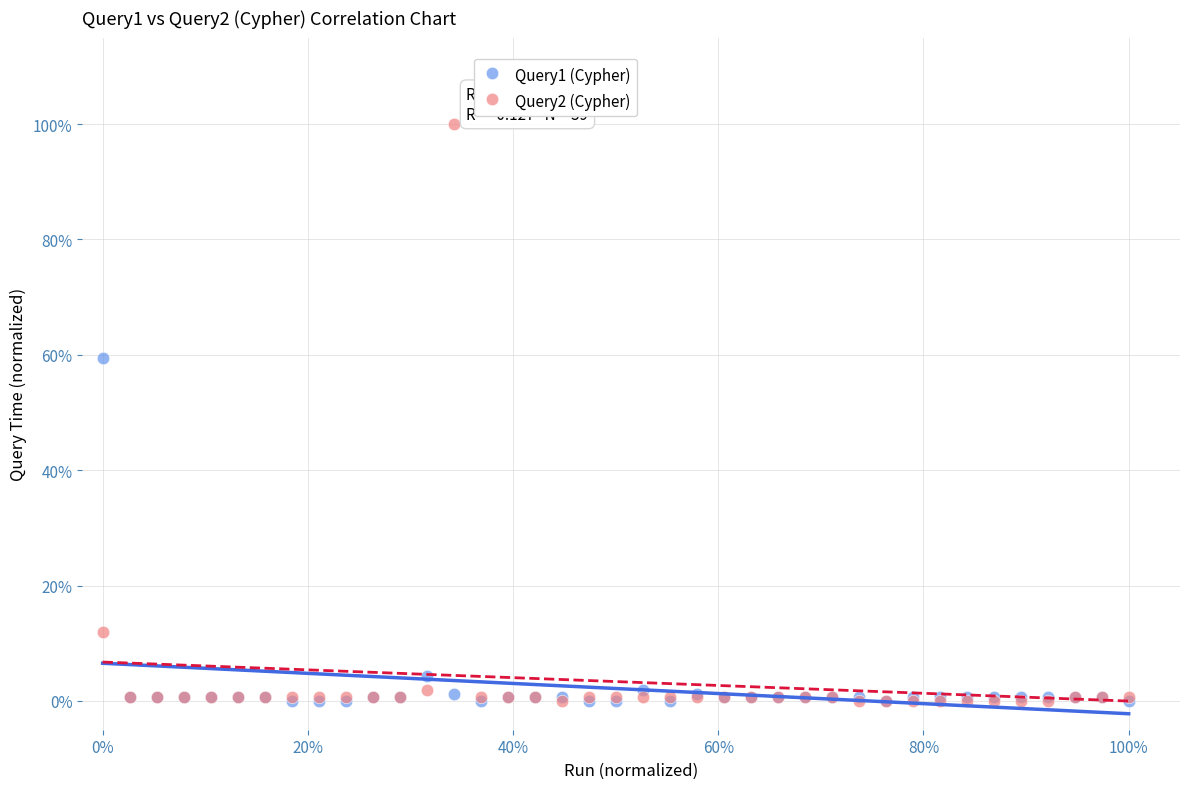

What are all the series names shown in the legend?

Query1 (Cypher), Query2 (Cypher)